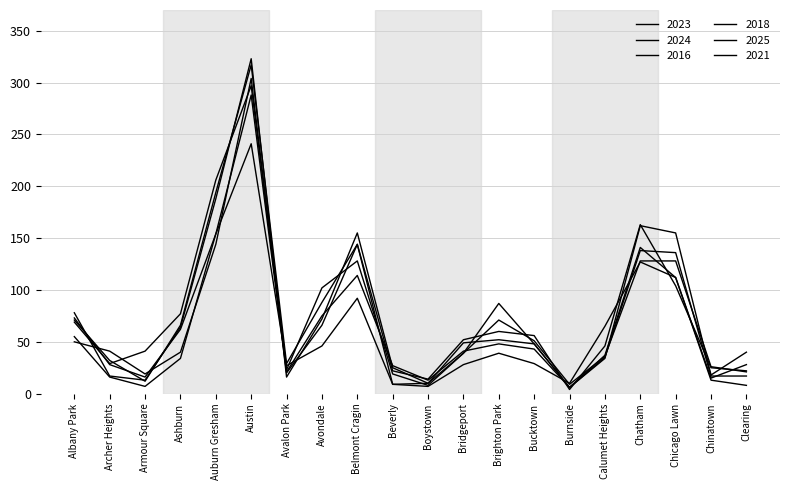

Does the chart display data point markers on the line(s)?

No